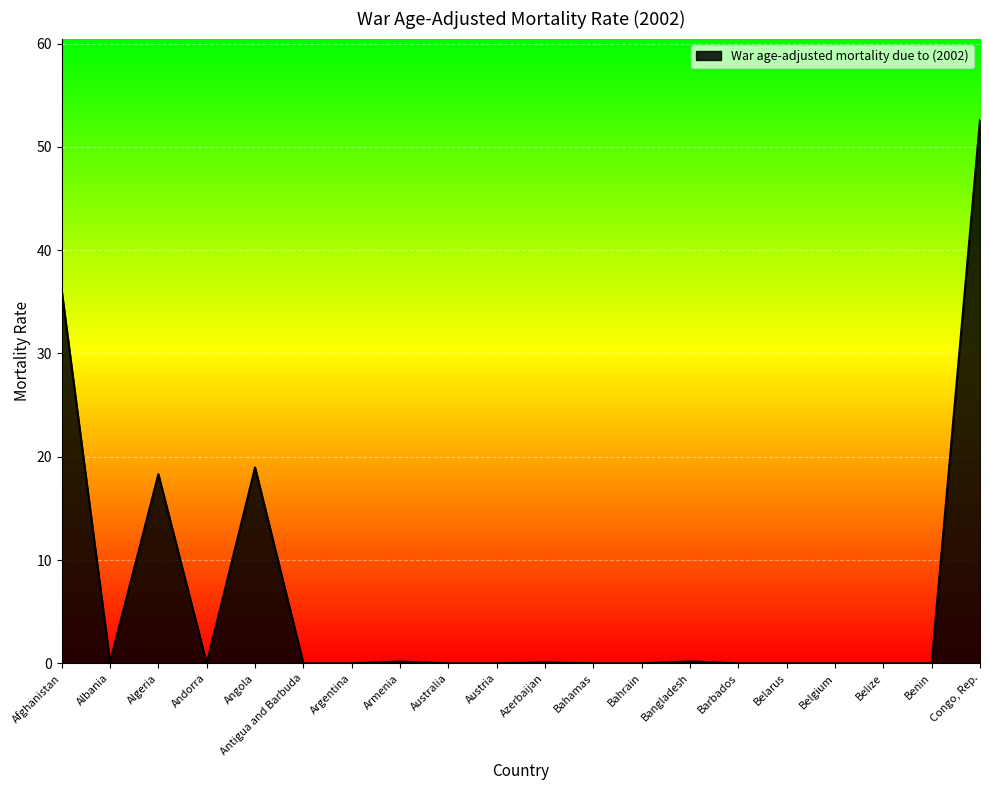

Is it true that the value at Antigua and Barbuda is -30.8?

False